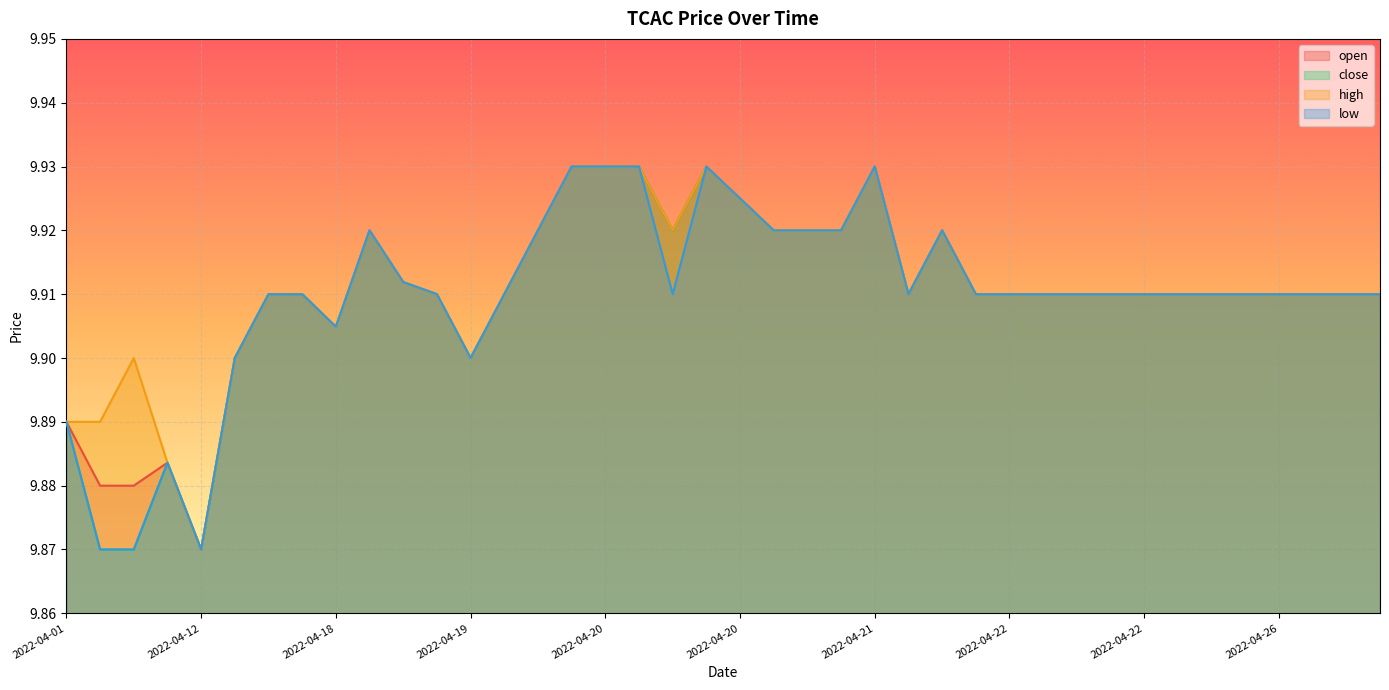

Rank the series by their average value, from lowest to highest.

low, close, open, high